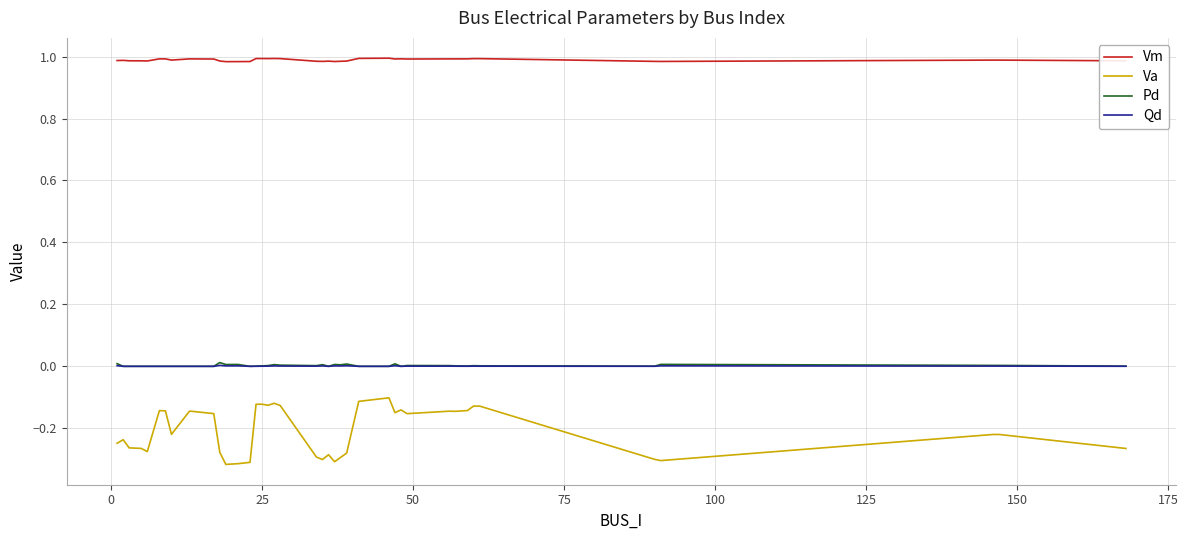

True or false: Pd and Vm intersect in this chart.

False